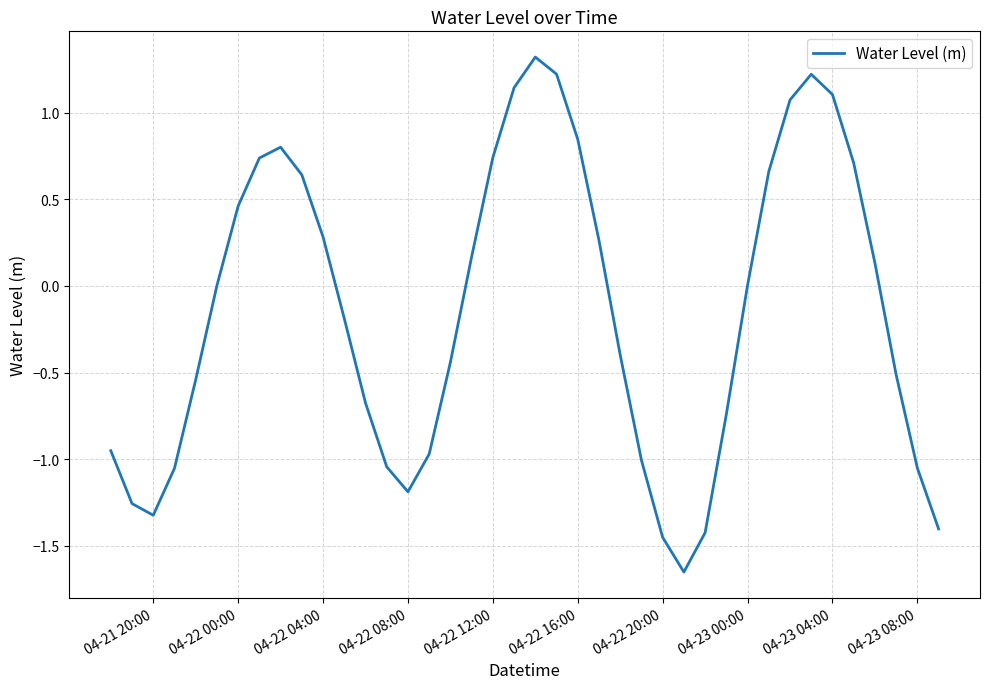

What is the maximum value shown in the chart?

1.3